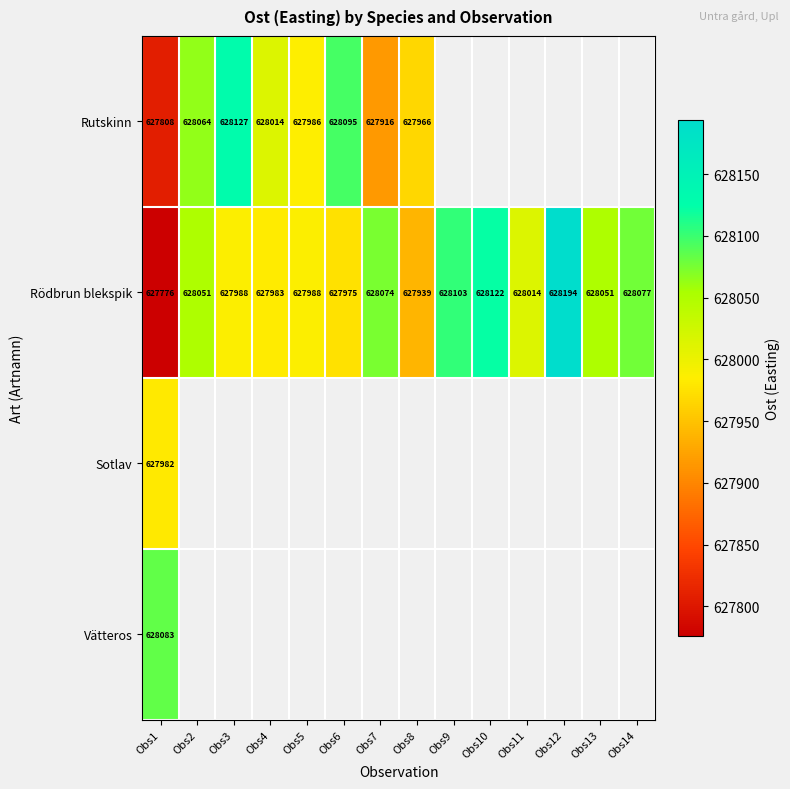

At how many categories does at least one series exceed 627923?

14